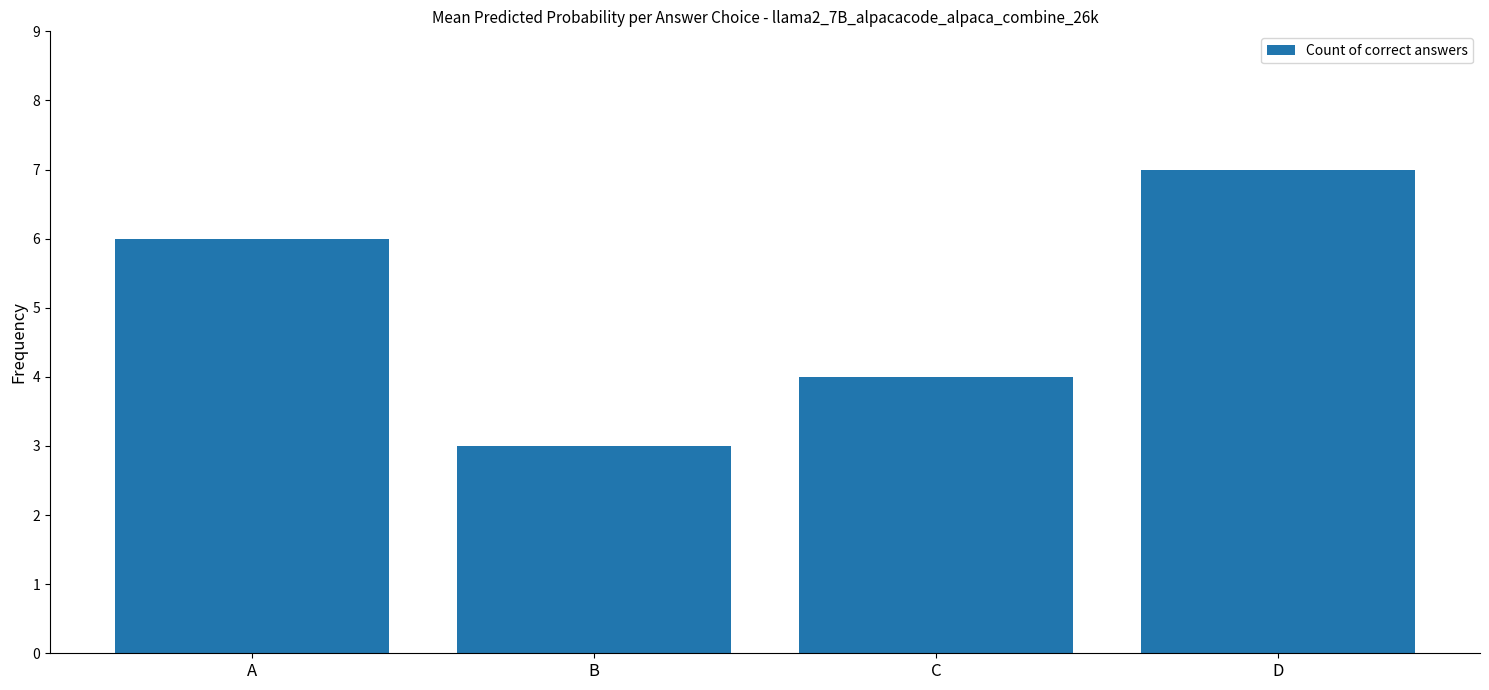

What is the smallest value displayed?

3